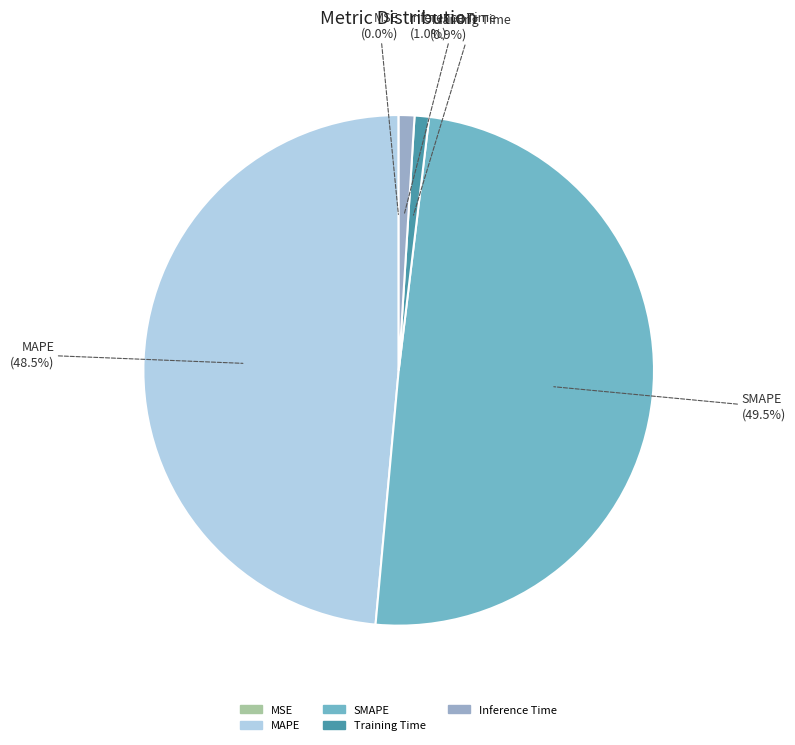

To the nearest percent, what is the difference between the Inference Time and MAPE slice percentages?

48%